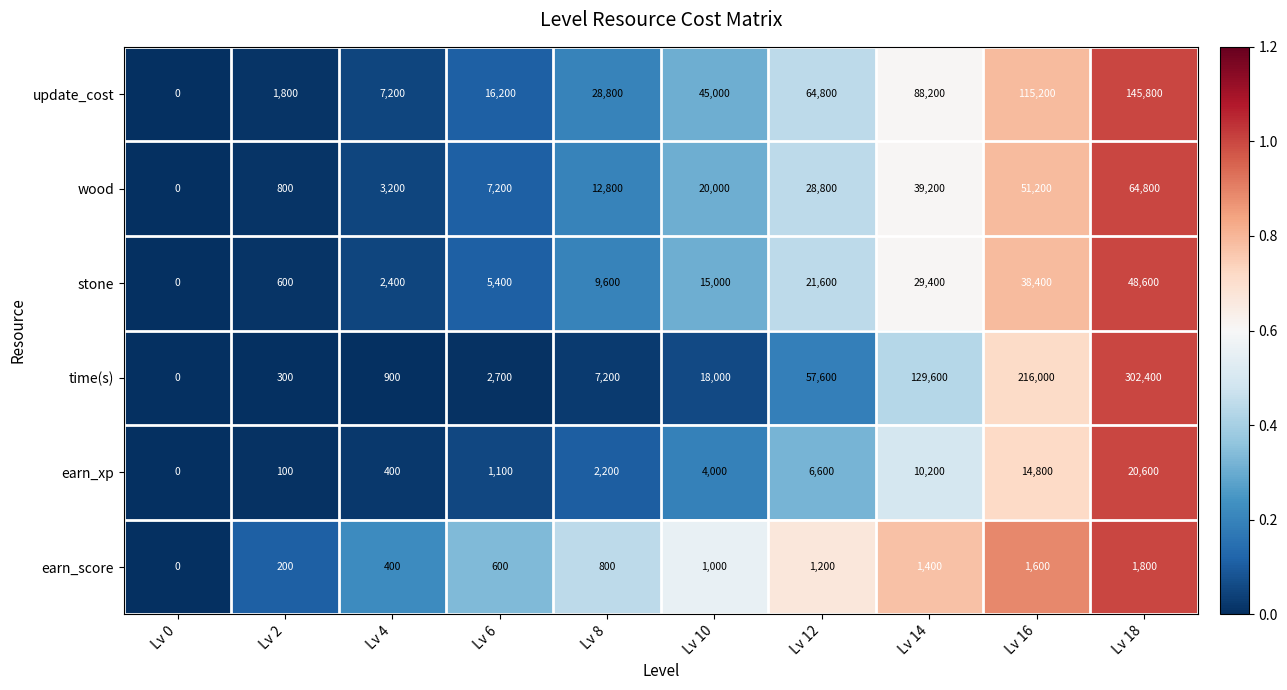

What is the average value of the stone series?

17100